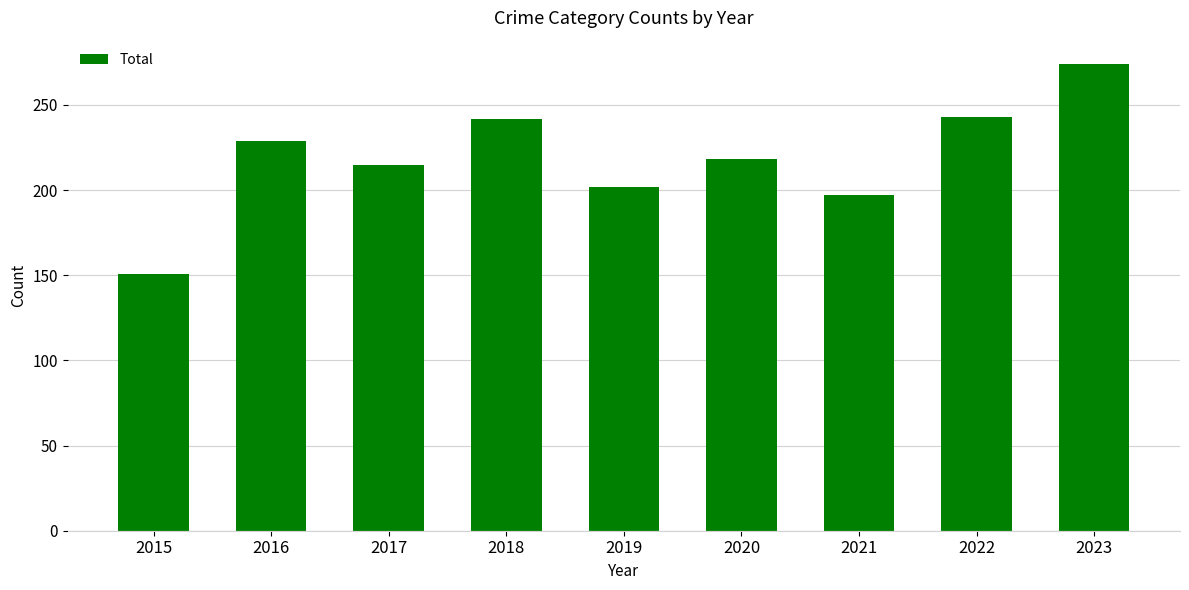

How many series are shown in this chart?

1